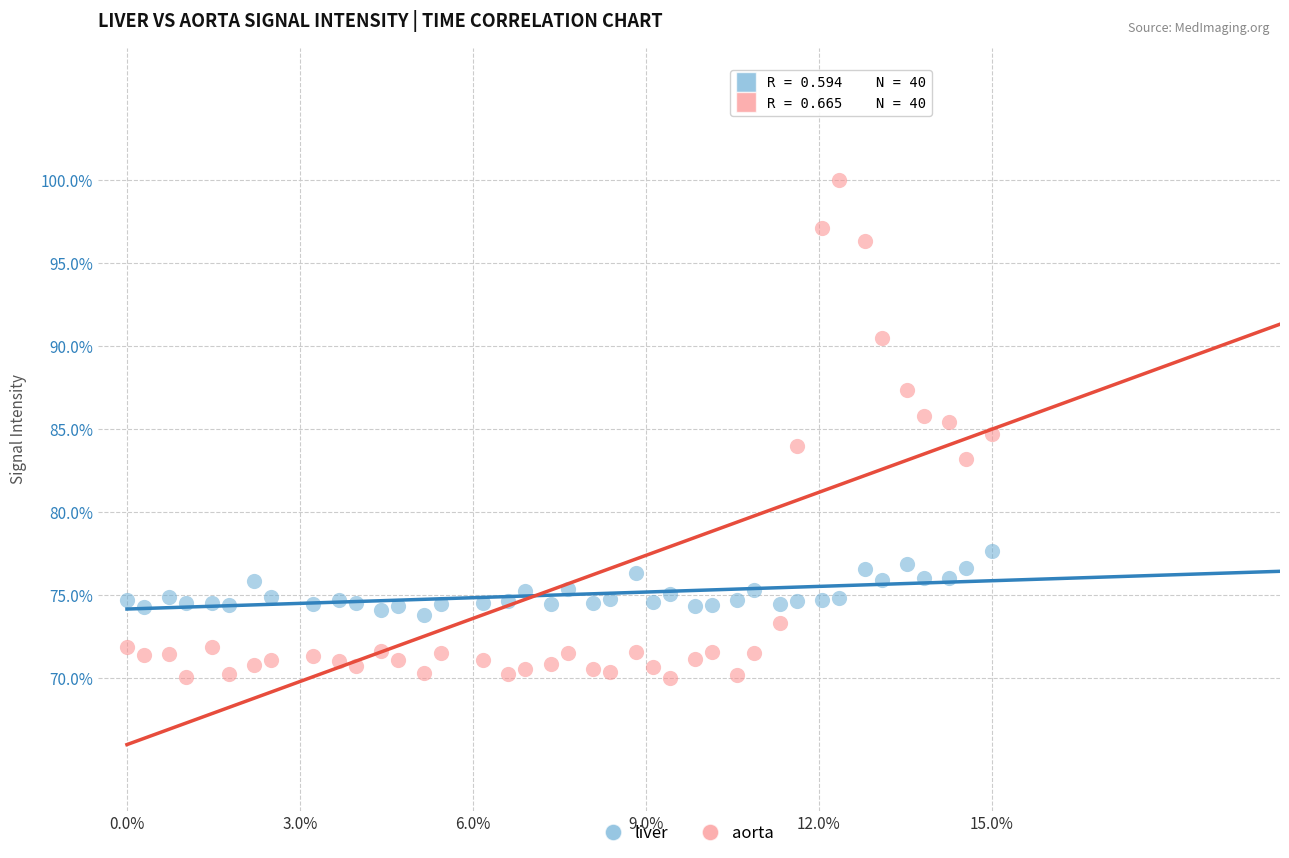

Which series reaches the minimum Y coordinate?

aorta